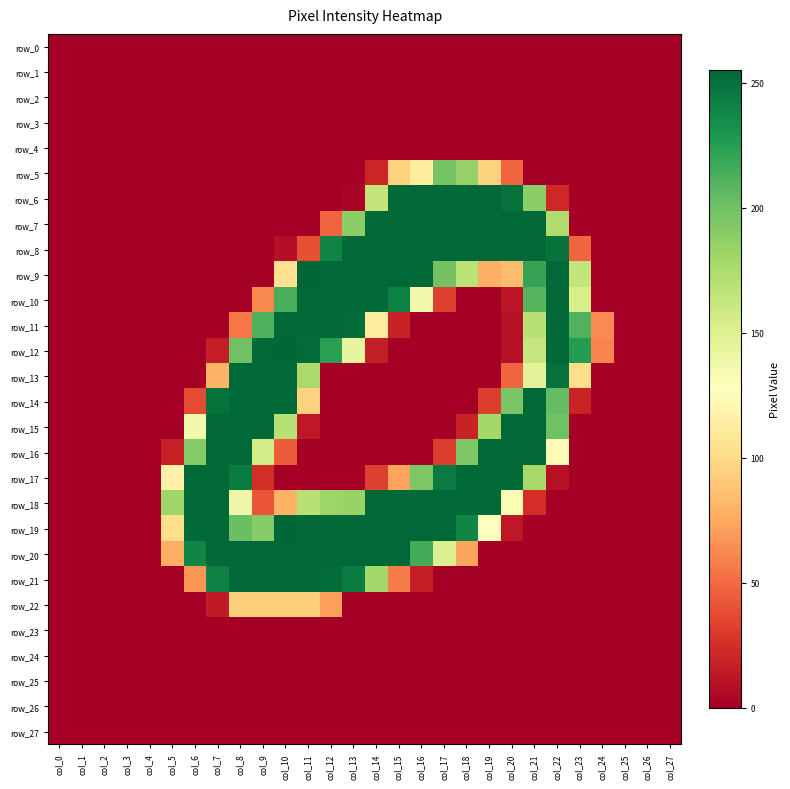

Reading right to left, what are all the values shown in this chart?

row_0: col_27=0	col_26=0	col_25=0	col_24=0	col_23=0	col_22=0	col_21=0	col_20=0	col_19=0	col_18=0	col_17=0	col_16=0	col_15=0	col_14=0	col_13=0	col_12=0	col_11=0	col_10=0	col_9=0	col_8=0	col_7=0	col_6=0	col_5=0	col_4=0	col_3=0	col_2=0	col_1=0	col_0=0
row_1: col_27=0	col_26=0	col_25=0	col_24=0	col_23=0	col_22=0	col_21=0	col_20=0	col_19=0	col_18=0	col_17=0	col_16=0	col_15=0	col_14=0	col_13=0	col_12=0	col_11=0	col_10=0	col_9=0	col_8=0	col_7=0	col_6=0	col_5=0	col_4=0	col_3=0	col_2=0	col_1=0	col_0=0
row_2: col_27=0	col_26=0	col_25=0	col_24=0	col_23=0	col_22=0	col_21=0	col_20=0	col_19=0	col_18=0	col_17=0	col_16=0	col_15=0	col_14=0	col_13=0	col_12=0	col_11=0	col_10=0	col_9=0	col_8=0	col_7=0	col_6=0	col_5=0	col_4=0	col_3=0	col_2=0	col_1=0	col_0=0
row_3: col_27=0	col_26=0	col_25=0	col_24=0	col_23=0	col_22=0	col_21=0	col_20=0	col_19=0	col_18=0	col_17=0	col_16=0	col_15=0	col_14=0	col_13=0	col_12=0	col_11=0	col_10=0	col_9=0	col_8=0	col_7=0	col_6=0	col_5=0	col_4=0	col_3=0	col_2=0	col_1=0	col_0=0
row_4: col_27=0	col_26=0	col_25=0	col_24=0	col_23=0	col_22=0	col_21=0	col_20=0	col_19=0	col_18=0	col_17=0	col_16=0	col_15=0	col_14=0	col_13=0	col_12=0	col_11=0	col_10=0	col_9=0	col_8=0	col_7=0	col_6=0	col_5=0	col_4=0	col_3=0	col_2=0	col_1=0	col_0=0
row_5: col_27=0	col_26=0	col_25=0	col_24=0	col_23=0	col_22=0	col_21=0	col_20=48	col_19=95	col_18=185	col_17=198	col_16=112	col_15=95	col_14=20	col_13=0	col_12=0	col_11=0	col_10=0	col_9=0	col_8=0	col_7=0	col_6=0	col_5=0	col_4=0	col_3=0	col_2=0	col_1=0	col_0=0
row_6: col_27=0	col_26=0	col_25=0	col_24=0	col_23=0	col_22=21	col_21=189	col_20=250	col_19=254	col_18=254	col_17=254	col_16=254	col_15=254	col_14=164	col_13=3	col_12=0	col_11=0	col_10=0	col_9=0	col_8=0	col_7=0	col_6=0	col_5=0	col_4=0	col_3=0	col_2=0	col_1=0	col_0=0
row_7: col_27=0	col_26=0	col_25=0	col_24=0	col_23=0	col_22=174	col_21=254	col_20=254	col_19=254	col_18=254	col_17=254	col_16=254	col_15=254	col_14=254	col_13=189	col_12=47	col_11=0	col_10=0	col_9=0	col_8=0	col_7=0	col_6=0	col_5=0	col_4=0	col_3=0	col_2=0	col_1=0	col_0=0
row_8: col_27=0	col_26=0	col_25=0	col_24=0	col_23=48	col_22=249	col_21=254	col_20=254	col_19=254	col_18=254	col_17=254	col_16=254	col_15=254	col_14=254	col_13=254	col_12=240	col_11=39	col_10=8	col_9=0	col_8=0	col_7=0	col_6=0	col_5=0	col_4=0	col_3=0	col_2=0	col_1=0	col_0=0
row_9: col_27=0	col_26=0	col_25=0	col_24=0	col_23=165	col_22=254	col_21=221	col_20=84	col_19=78	col_18=168	col_17=199	col_16=254	col_15=254	col_14=254	col_13=254	col_12=254	col_11=255	col_10=104	col_9=0	col_8=0	col_7=0	col_6=0	col_5=0	col_4=0	col_3=0	col_2=0	col_1=0	col_0=0
row_10: col_27=0	col_26=0	col_25=0	col_24=0	col_23=154	col_22=254	col_21=209	col_20=12	col_19=0	col_18=0	col_17=33	col_16=136	col_15=242	col_14=254	col_13=254	col_12=254	col_11=254	col_10=214	col_9=62	col_8=0	col_7=0	col_6=0	col_5=0	col_4=0	col_3=0	col_2=0	col_1=0	col_0=0
row_11: col_27=0	col_26=0	col_25=0	col_24=63	col_23=211	col_22=254	col_21=170	col_20=9	col_19=0	col_18=0	col_17=0	col_16=0	col_15=18	col_14=112	col_13=252	col_12=254	col_11=254	col_10=254	col_9=212	col_8=55	col_7=0	col_6=0	col_5=0	col_4=0	col_3=0	col_2=0	col_1=0	col_0=0
row_12: col_27=0	col_26=0	col_25=0	col_24=60	col_23=226	col_22=254	col_21=163	col_20=9	col_19=0	col_18=0	col_17=0	col_16=0	col_15=0	col_14=16	col_13=143	col_12=224	col_11=252	col_10=255	col_9=254	col_8=200	col_7=16	col_6=0	col_5=0	col_4=0	col_3=0	col_2=0	col_1=0	col_0=0
row_13: col_27=0	col_26=0	col_25=0	col_24=0	col_23=101	col_22=250	col_21=146	col_20=48	col_19=0	col_18=0	col_17=0	col_16=0	col_15=0	col_14=0	col_13=0	col_12=0	col_11=177	col_10=254	col_9=254	col_8=254	col_7=80	col_6=0	col_5=0	col_4=0	col_3=0	col_2=0	col_1=0	col_0=0
row_14: col_27=0	col_26=0	col_25=0	col_24=0	col_23=19	col_22=205	col_21=254	col_20=196	col_19=31	col_18=0	col_17=0	col_16=0	col_15=0	col_14=0	col_13=0	col_12=0	col_11=95	col_10=254	col_9=254	col_8=254	col_7=249	col_6=37	col_5=0	col_4=0	col_3=0	col_2=0	col_1=0	col_0=0
row_15: col_27=0	col_26=0	col_25=0	col_24=0	col_23=0	col_22=200	col_21=254	col_20=254	col_19=179	col_18=18	col_17=0	col_16=0	col_15=0	col_14=0	col_13=0	col_12=0	col_11=13	col_10=170	col_9=254	col_8=254	col_7=254	col_6=136	col_5=0	col_4=0	col_3=0	col_2=0	col_1=0	col_0=0
row_16: col_27=0	col_26=0	col_25=0	col_24=0	col_23=0	col_22=123	col_21=254	col_20=254	col_19=254	col_18=194	col_17=31	col_16=0	col_15=0	col_14=0	col_13=0	col_12=0	col_11=0	col_10=44	col_9=155	col_8=254	col_7=254	col_6=192	col_5=17	col_4=0	col_3=0	col_2=0	col_1=0	col_0=0
row_17: col_27=0	col_26=0	col_25=0	col_24=0	col_23=0	col_22=9	col_21=178	col_20=254	col_19=254	col_18=254	col_17=245	col_16=195	col_15=73	col_14=32	col_13=1	col_12=0	col_11=0	col_10=0	col_9=24	col_8=244	col_7=254	col_6=254	col_5=116	col_4=0	col_3=0	col_2=0	col_1=0	col_0=0
row_18: col_27=0	col_26=0	col_25=0	col_24=0	col_23=0	col_22=0	col_21=24	col_20=132	col_19=254	col_18=254	col_17=254	col_16=254	col_15=254	col_14=254	col_13=184	col_12=182	col_11=170	col_10=79	col_9=41	col_8=139	col_7=254	col_6=254	col_5=181	col_4=0	col_3=0	col_2=0	col_1=0	col_0=0
row_19: col_27=0	col_26=0	col_25=0	col_24=0	col_23=0	col_22=0	col_21=0	col_20=13	col_19=129	col_18=239	col_17=254	col_16=254	col_15=254	col_14=254	col_13=254	col_12=254	col_11=254	col_10=255	col_9=191	col_8=202	col_7=254	col_6=254	col_5=101	col_4=0	col_3=0	col_2=0	col_1=0	col_0=0
row_20: col_27=0	col_26=0	col_25=0	col_24=0	col_23=0	col_22=0	col_21=0	col_20=0	col_19=0	col_18=73	col_17=150	col_16=216	col_15=254	col_14=254	col_13=254	col_12=254	col_11=254	col_10=254	col_9=254	col_8=254	col_7=254	col_6=239	col_5=78	col_4=0	col_3=0	col_2=0	col_1=0	col_0=0
row_21: col_27=0	col_26=0	col_25=0	col_24=0	col_23=0	col_22=0	col_21=0	col_20=0	col_19=0	col_18=0	col_17=0	col_16=16	col_15=57	col_14=180	col_13=244	col_12=252	col_11=254	col_10=254	col_9=254	col_8=254	col_7=242	col_6=67	col_5=0	col_4=0	col_3=0	col_2=0	col_1=0	col_0=0
row_22: col_27=0	col_26=0	col_25=0	col_24=0	col_23=0	col_22=0	col_21=0	col_20=0	col_19=0	col_18=0	col_17=0	col_16=0	col_15=0	col_14=0	col_13=0	col_12=71	col_11=94	col_10=94	col_9=94	col_8=94	col_7=14	col_6=0	col_5=0	col_4=0	col_3=0	col_2=0	col_1=0	col_0=0
row_23: col_27=0	col_26=0	col_25=0	col_24=0	col_23=0	col_22=0	col_21=0	col_20=0	col_19=0	col_18=0	col_17=0	col_16=0	col_15=0	col_14=0	col_13=0	col_12=0	col_11=0	col_10=0	col_9=0	col_8=0	col_7=0	col_6=0	col_5=0	col_4=0	col_3=0	col_2=0	col_1=0	col_0=0
row_24: col_27=0	col_26=0	col_25=0	col_24=0	col_23=0	col_22=0	col_21=0	col_20=0	col_19=0	col_18=0	col_17=0	col_16=0	col_15=0	col_14=0	col_13=0	col_12=0	col_11=0	col_10=0	col_9=0	col_8=0	col_7=0	col_6=0	col_5=0	col_4=0	col_3=0	col_2=0	col_1=0	col_0=0
row_25: col_27=0	col_26=0	col_25=0	col_24=0	col_23=0	col_22=0	col_21=0	col_20=0	col_19=0	col_18=0	col_17=0	col_16=0	col_15=0	col_14=0	col_13=0	col_12=0	col_11=0	col_10=0	col_9=0	col_8=0	col_7=0	col_6=0	col_5=0	col_4=0	col_3=0	col_2=0	col_1=0	col_0=0
row_26: col_27=0	col_26=0	col_25=0	col_24=0	col_23=0	col_22=0	col_21=0	col_20=0	col_19=0	col_18=0	col_17=0	col_16=0	col_15=0	col_14=0	col_13=0	col_12=0	col_11=0	col_10=0	col_9=0	col_8=0	col_7=0	col_6=0	col_5=0	col_4=0	col_3=0	col_2=0	col_1=0	col_0=0
row_27: col_27=0	col_26=0	col_25=0	col_24=0	col_23=0	col_22=0	col_21=0	col_20=0	col_19=0	col_18=0	col_17=0	col_16=0	col_15=0	col_14=0	col_13=0	col_12=0	col_11=0	col_10=0	col_9=0	col_8=0	col_7=0	col_6=0	col_5=0	col_4=0	col_3=0	col_2=0	col_1=0	col_0=0